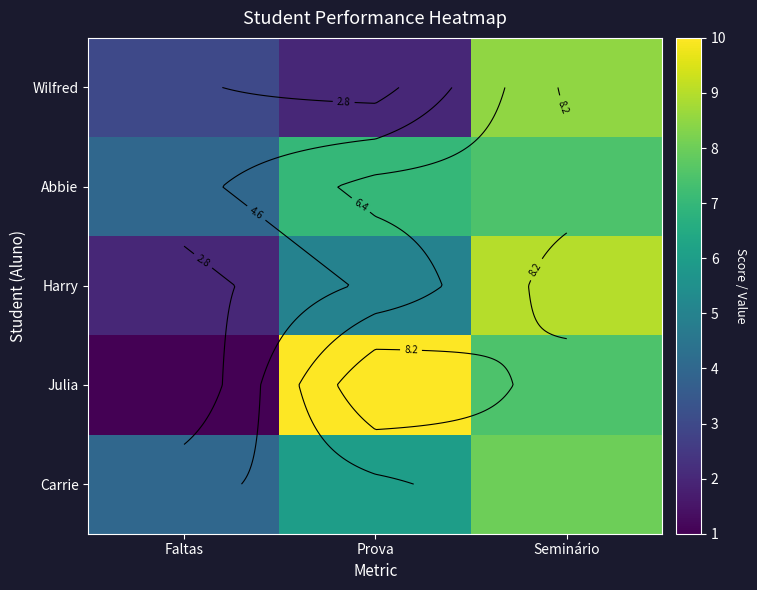

What is the minimum value shown in the chart?

1.0